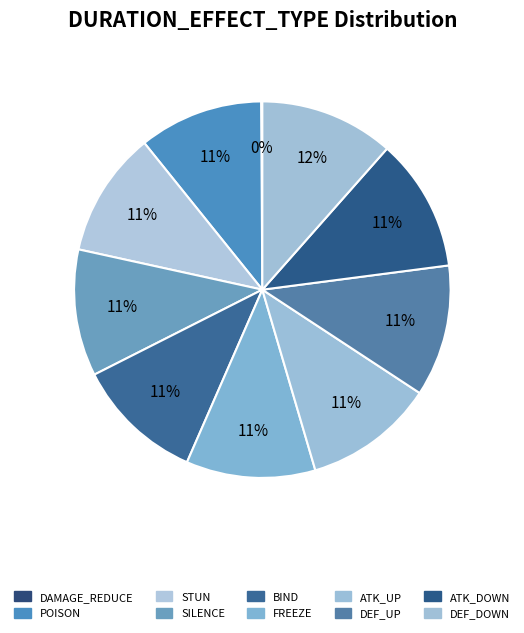

Does any single category account for the majority?

No